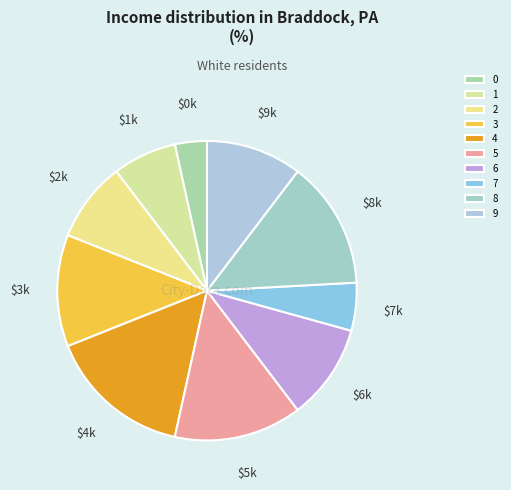

To the nearest percent, what is the combined percentage of 2 and 6?

19%